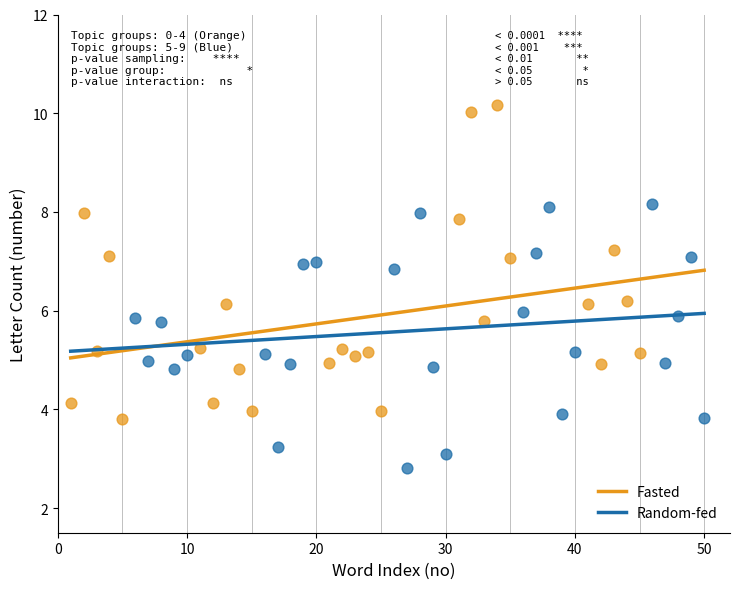

Which series has the largest Y range (max minus min)?

Fasted